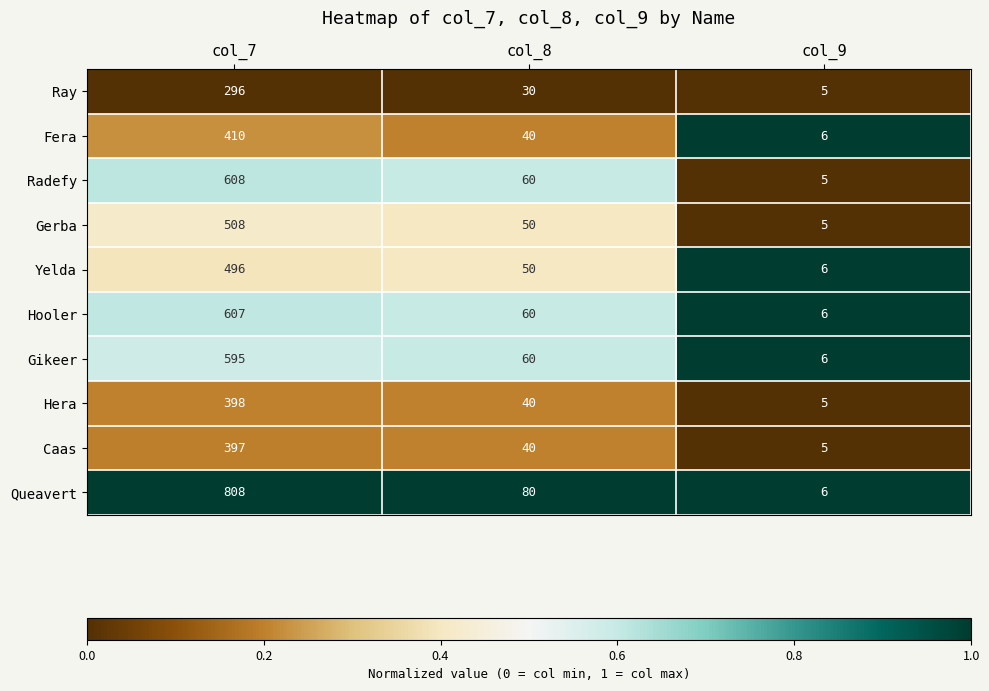

Count the number of categories in the chart.

3